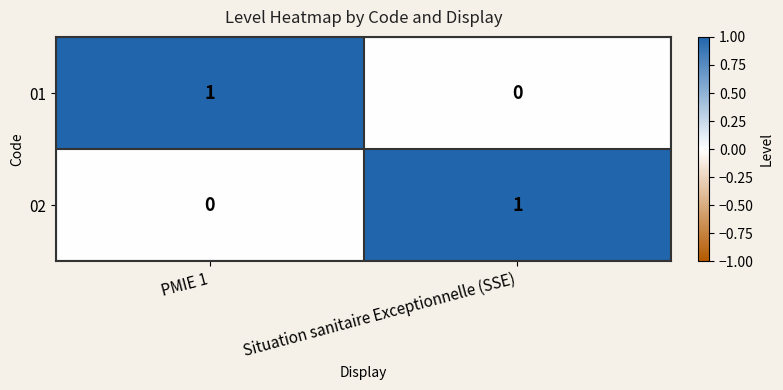

Where is 01 nearest to the value 0?

Situation sanitaire Exceptionnelle (SSE)